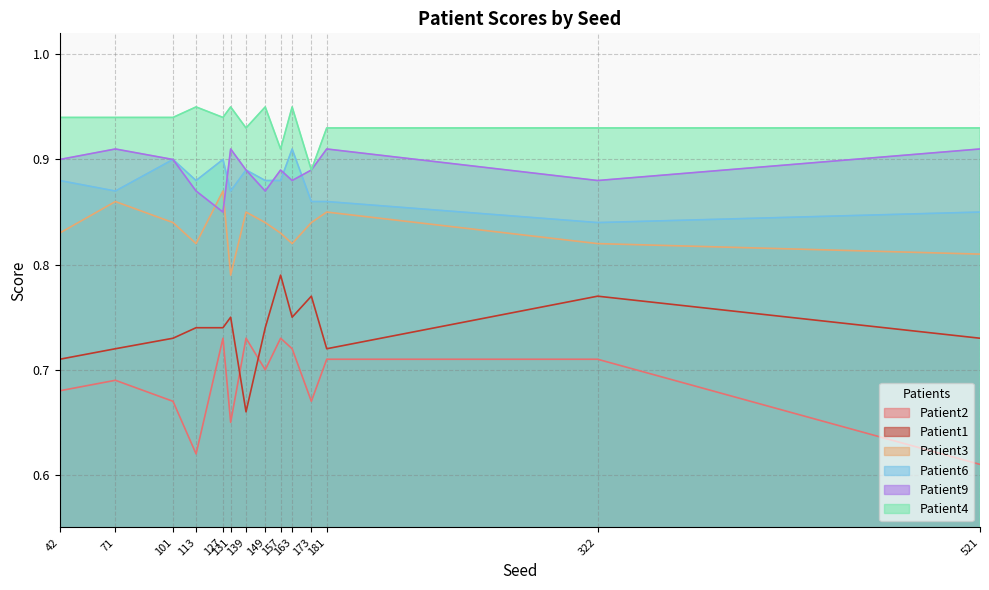

What is the minimum value for Patient3?

0.8